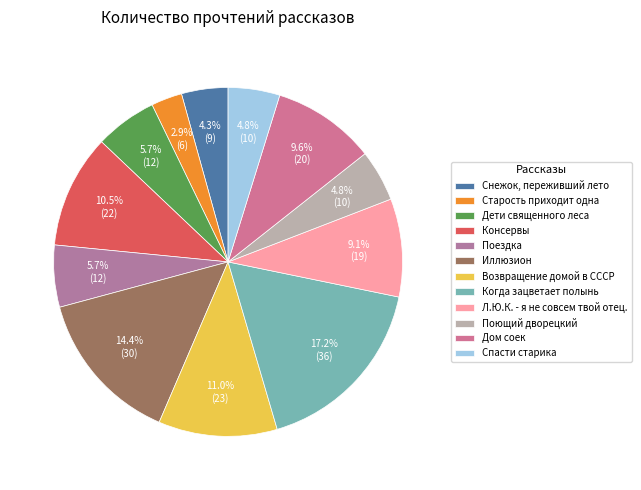

The Старость приходит одна slice represents 3% of the pie. True or false?

True